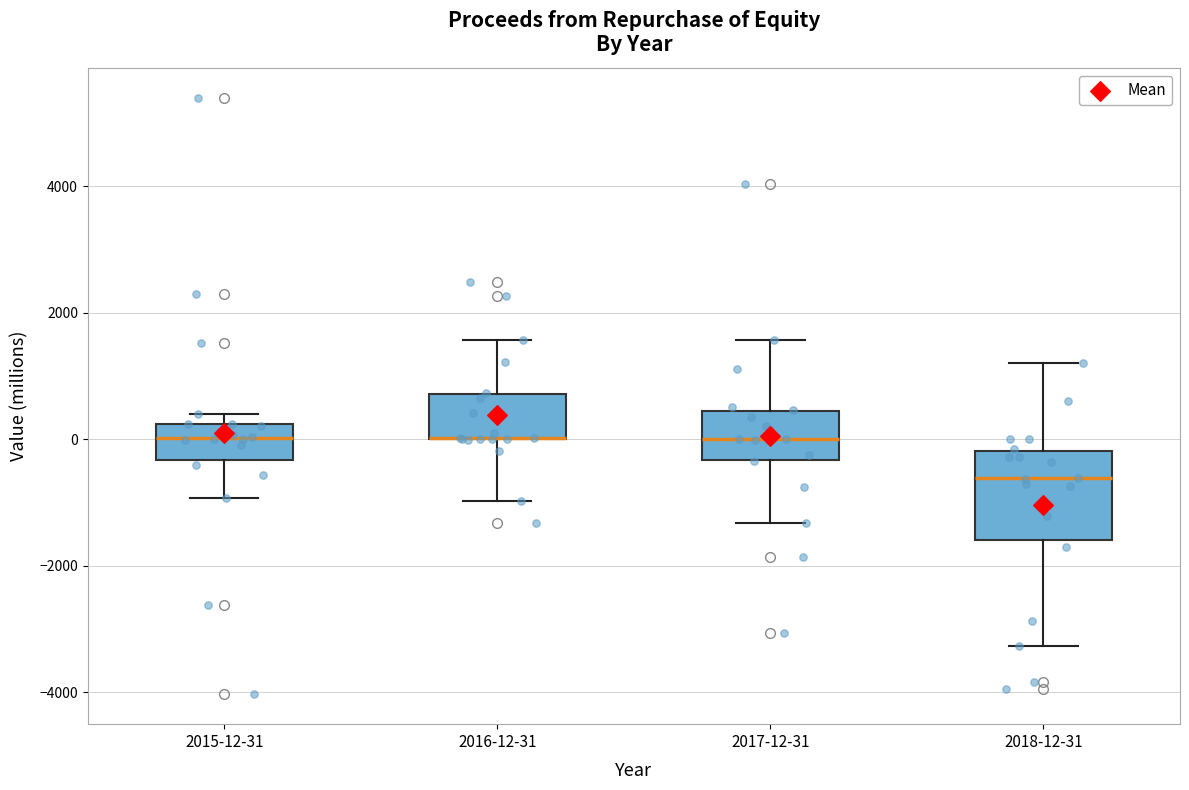

Where does the lower whisker of the box for 2016-12-31 end on the y-axis? The values are not printed on the chart, so give them approximately, as read against the axis.

-1000